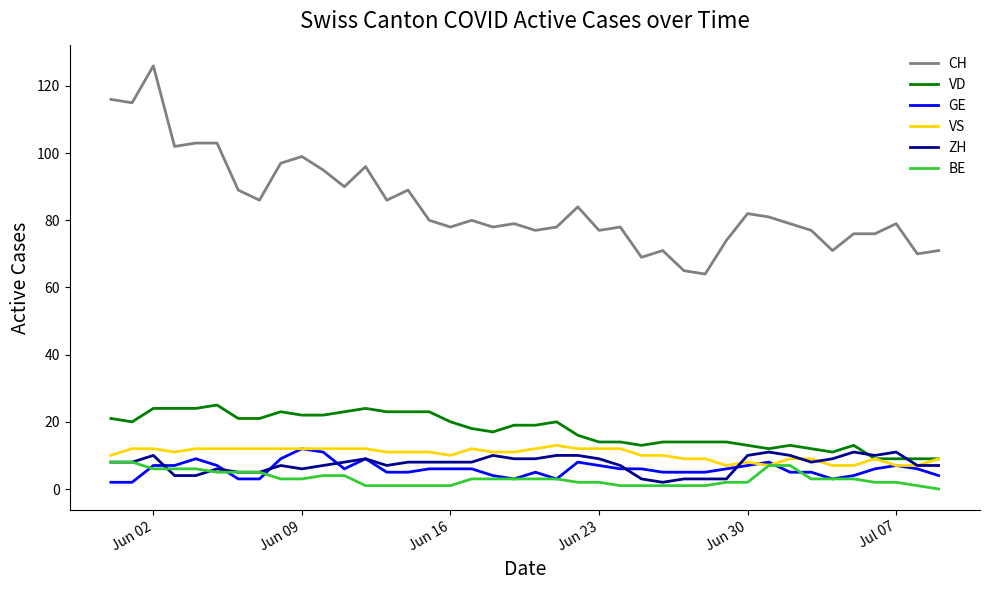

Which series has the largest total across all categories?

CH